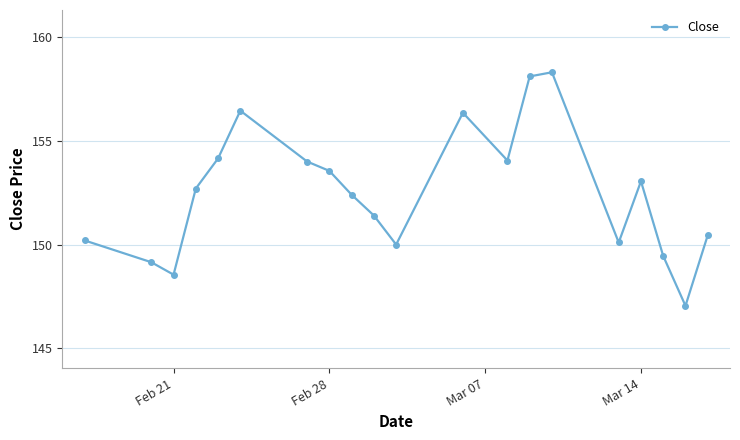

What is the value of the 4th point from the left?

152.7